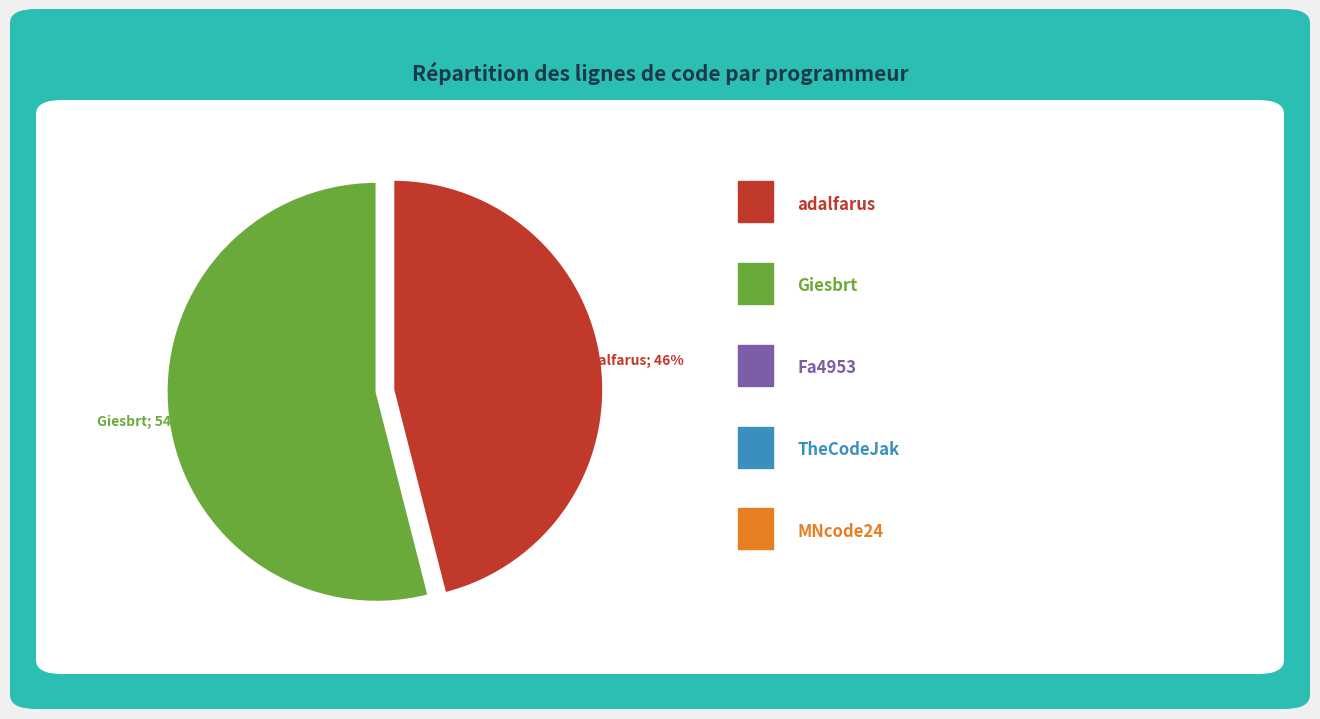

To the nearest percent, what is the difference between the largest and smallest slice percentages?

8%